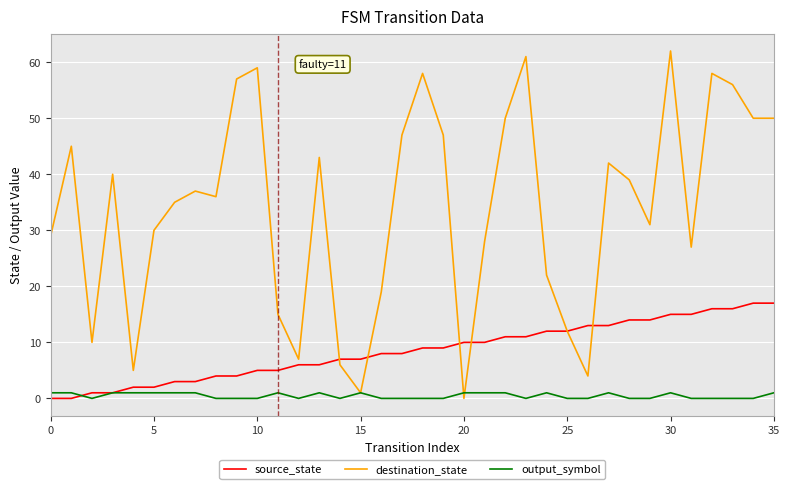

Which series has the widest spread of values?

destination_state